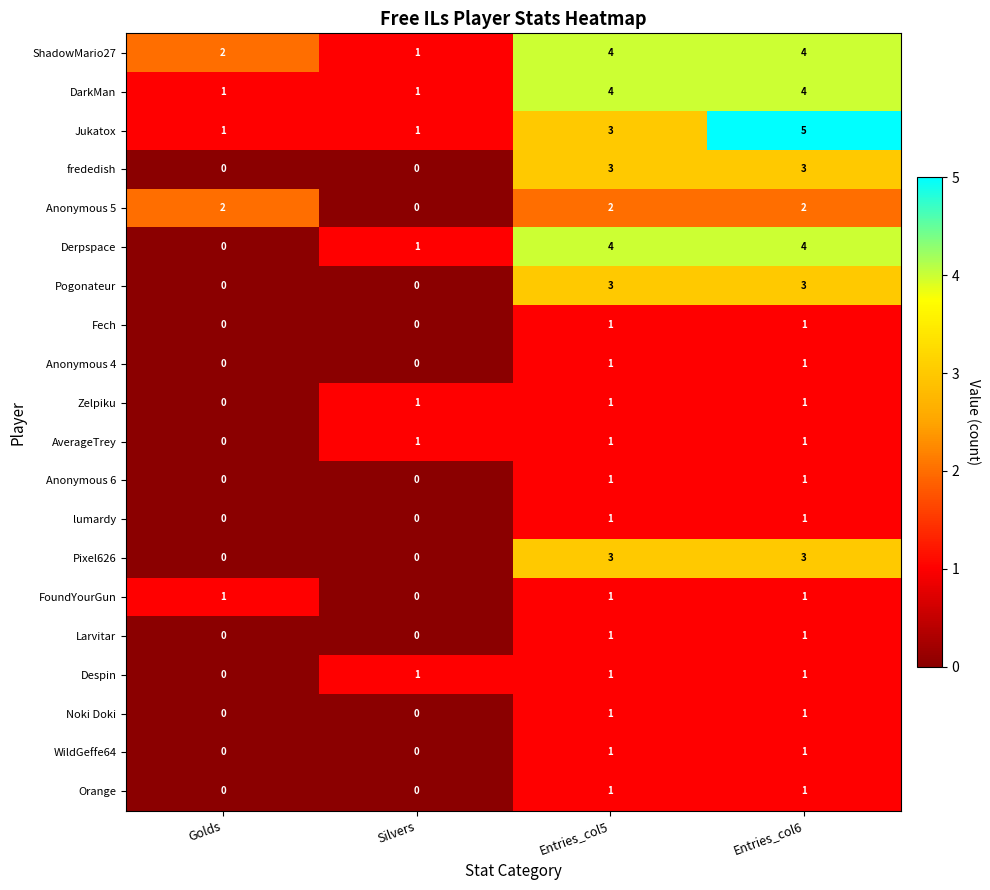

True or false: Anonymous 6 has a value of 0 at Golds.

True